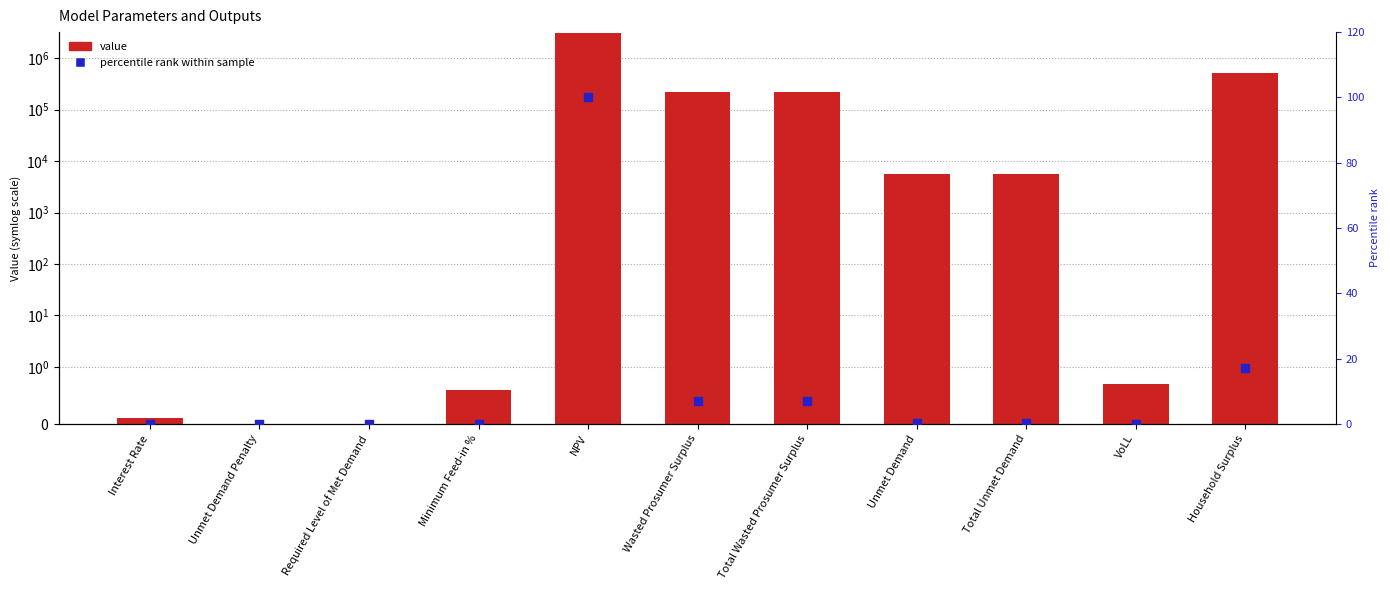

At which category is the sum across all series the highest?

NPV